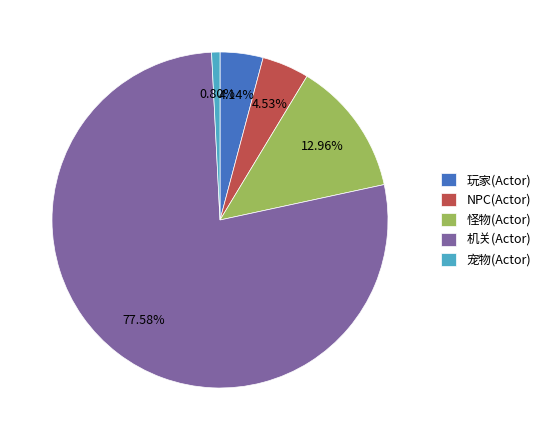

What is the largest slice in the pie chart?

机关(Actor)